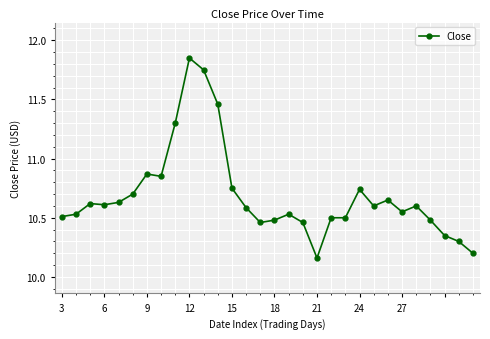

True or false: there are more than 1 points higher than both neighbors.

True